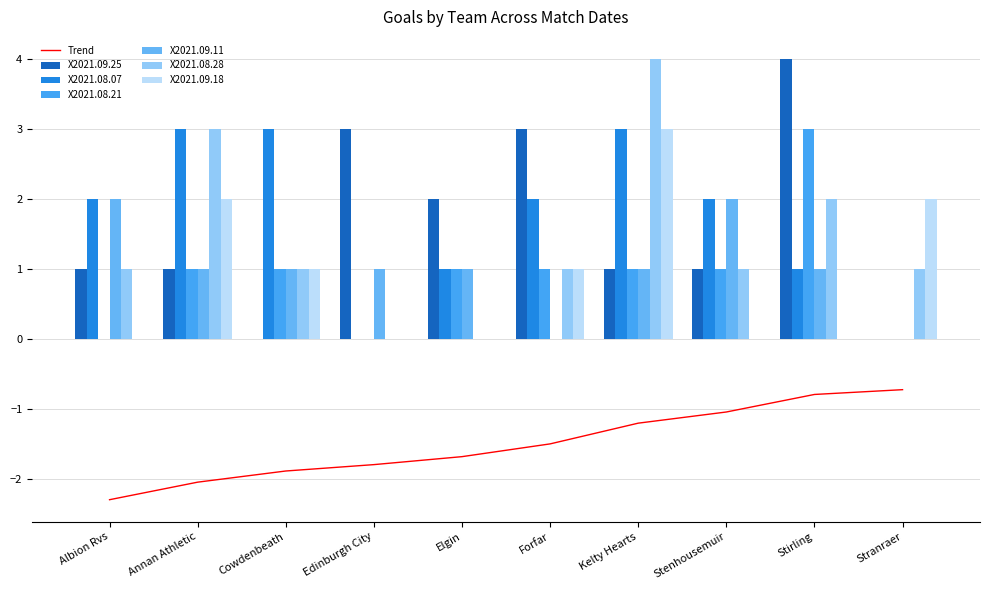

True or false: X2021.08.21 has a value of 1 at Cowdenbeath.

True